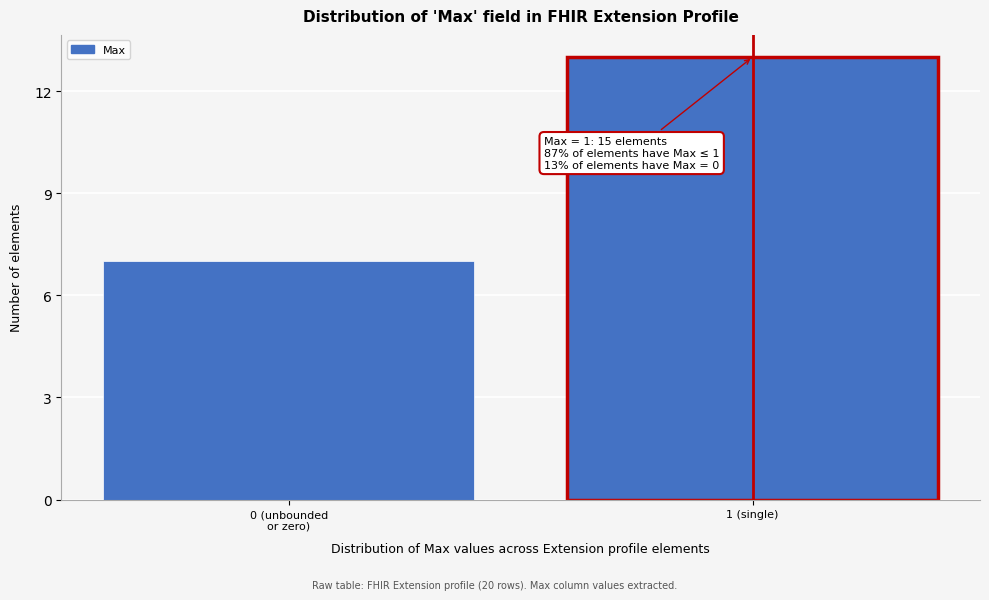

Reading left to right, list all the values displayed in this chart.

7	13